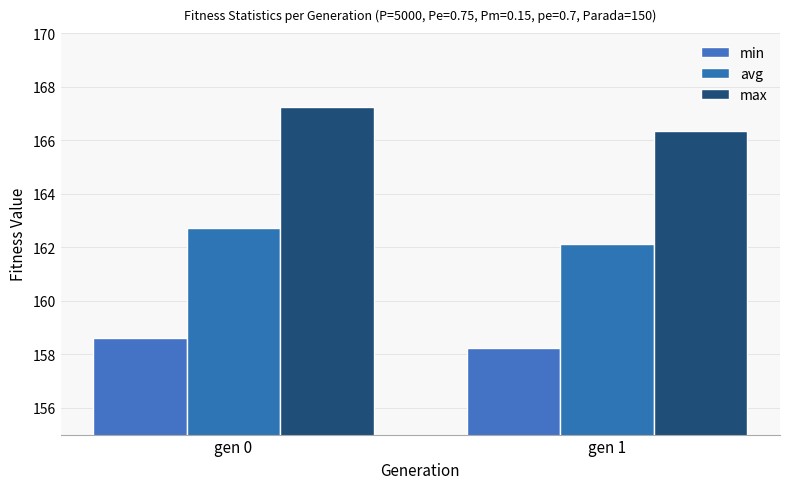

Which category has the lowest value across all series?

gen 1